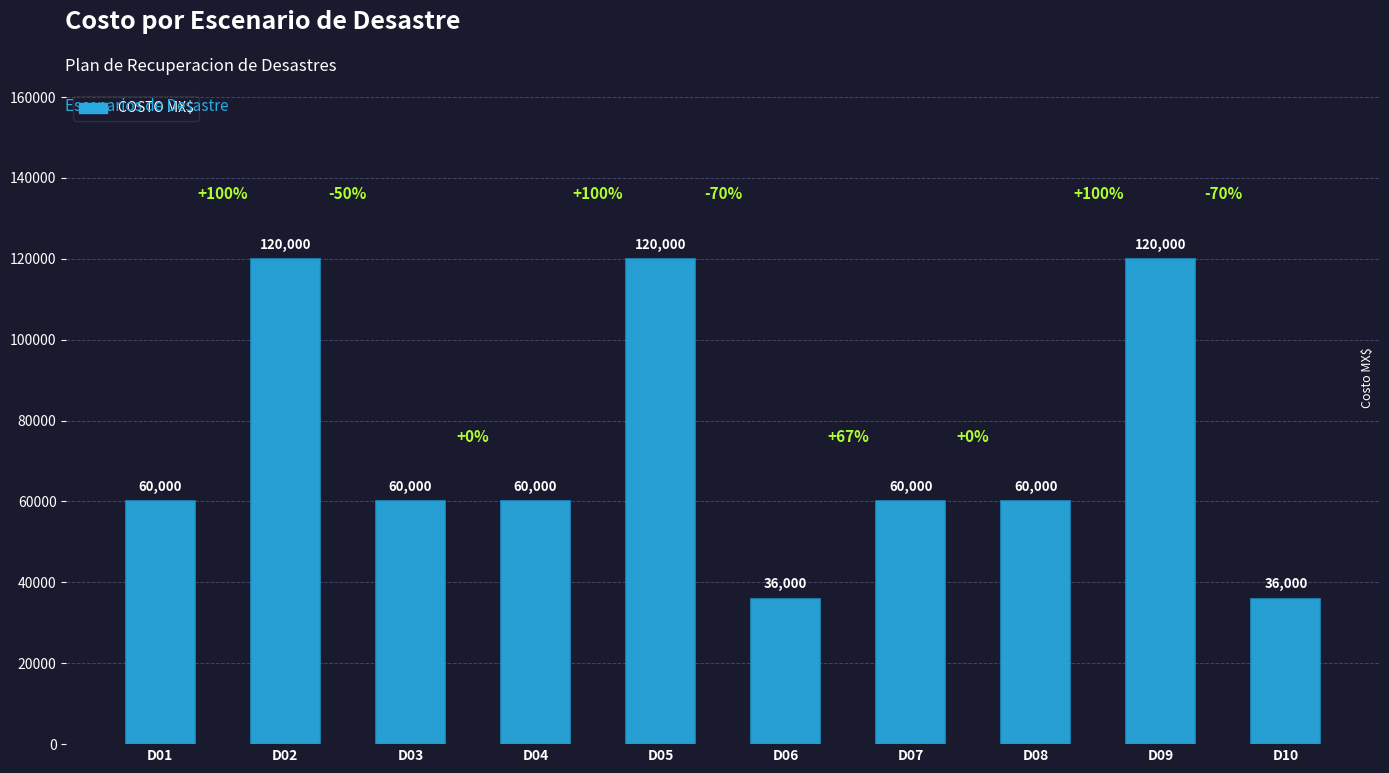

Reading right to left, transcribe all the data shown in this chart.

36000	120000	60000	60000	36000	120000	60000	60000	120000	60000